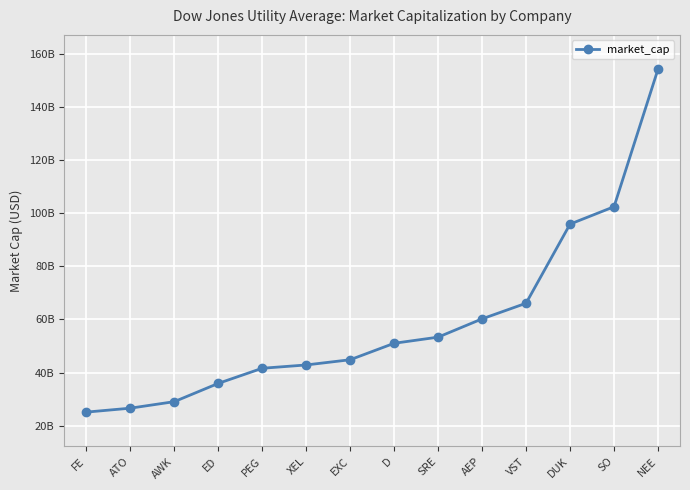

What is the label of the 8th point from the right?

EXC